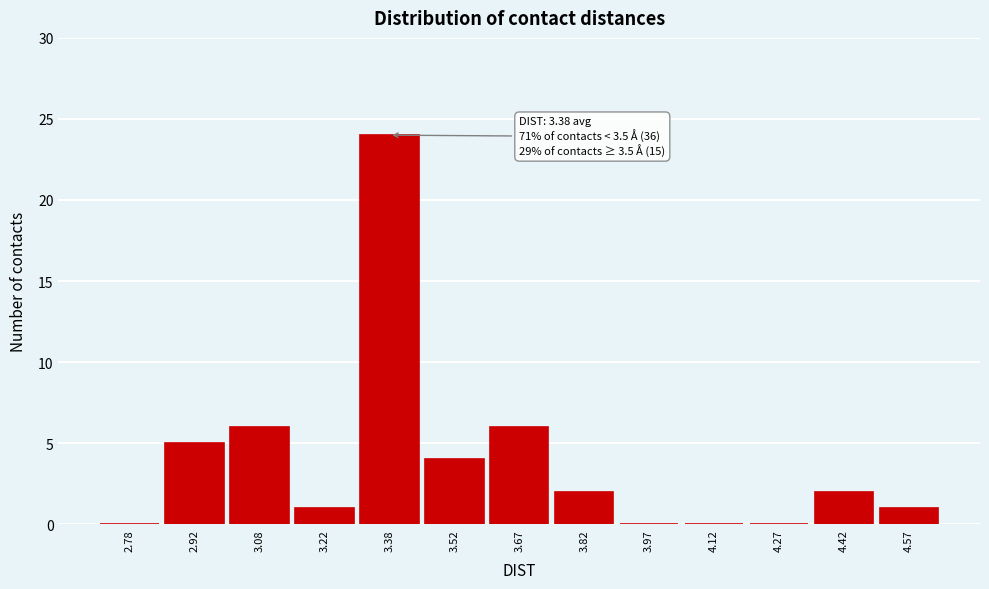

Which range on the x-axis has the tallest bar?

3.30 to 3.45